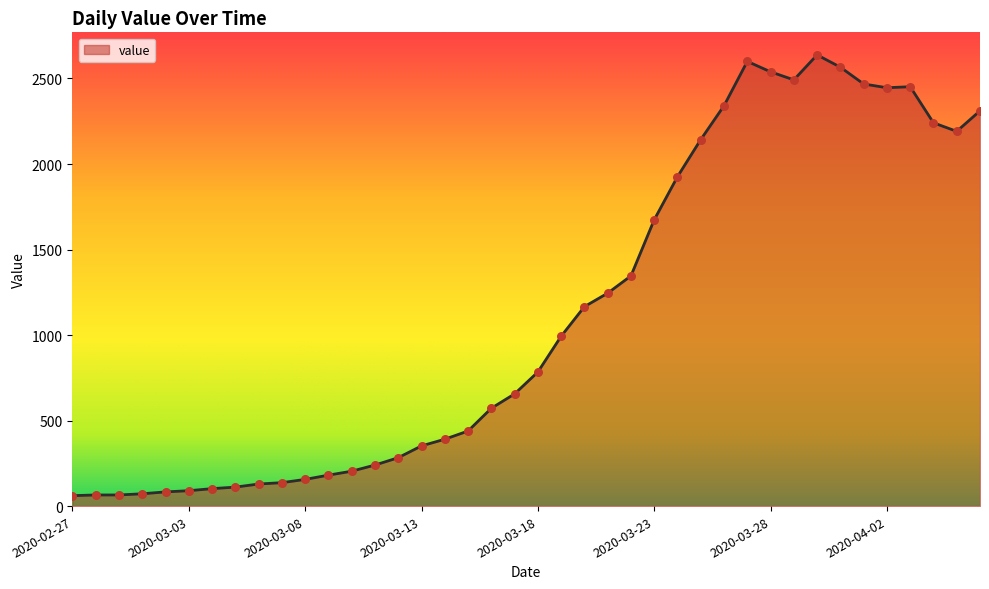

What is the minimum value shown in the chart?

61